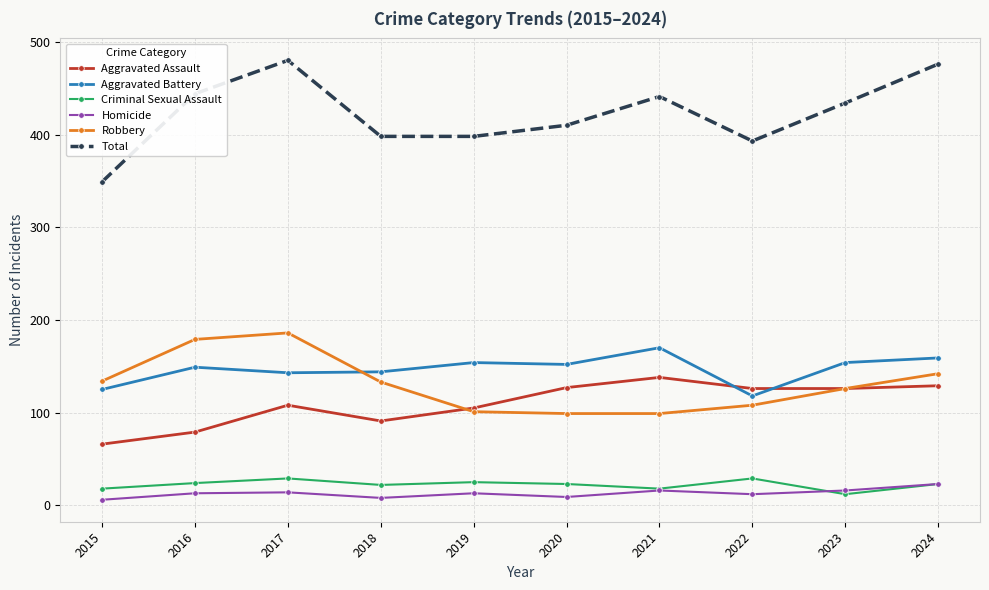

What value does the Aggravated Battery series have at 2019?

154